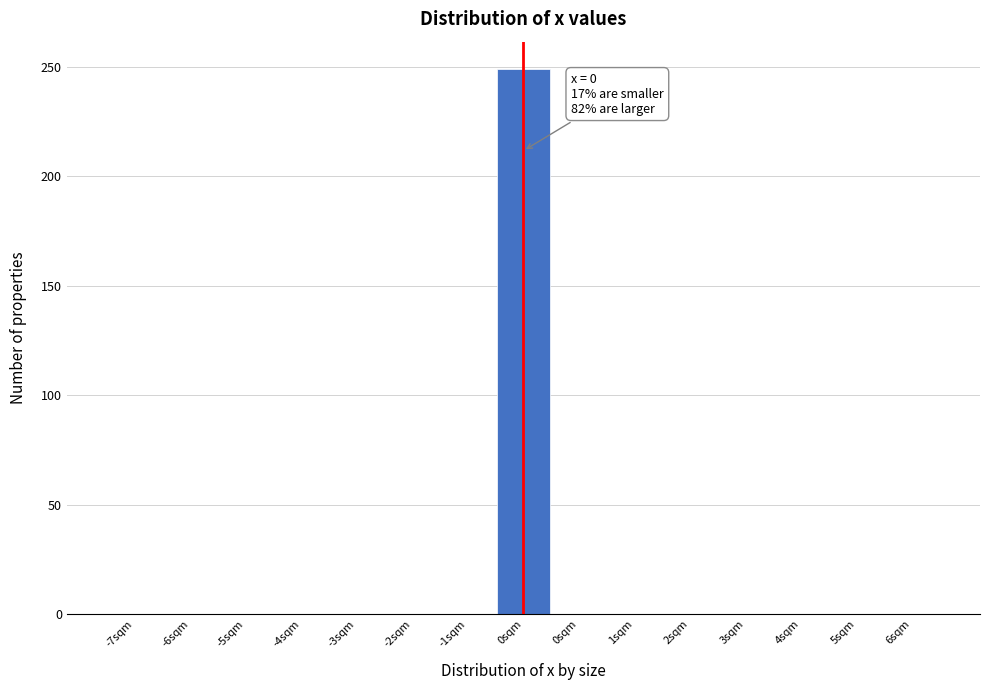

Count the number of values greater than 0.

1